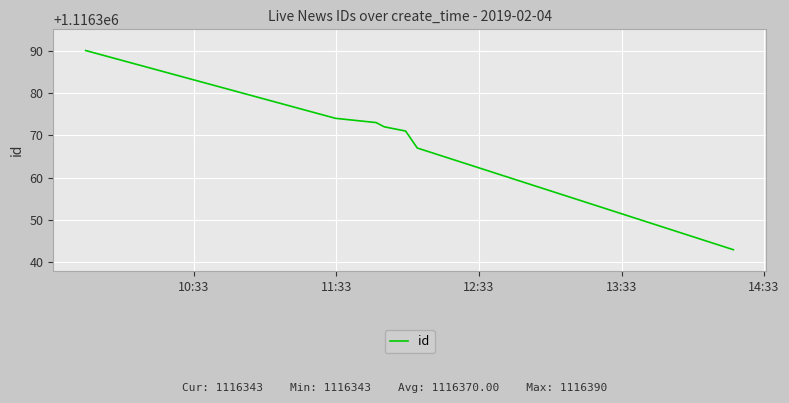

What is the greatest value displayed?

1116390